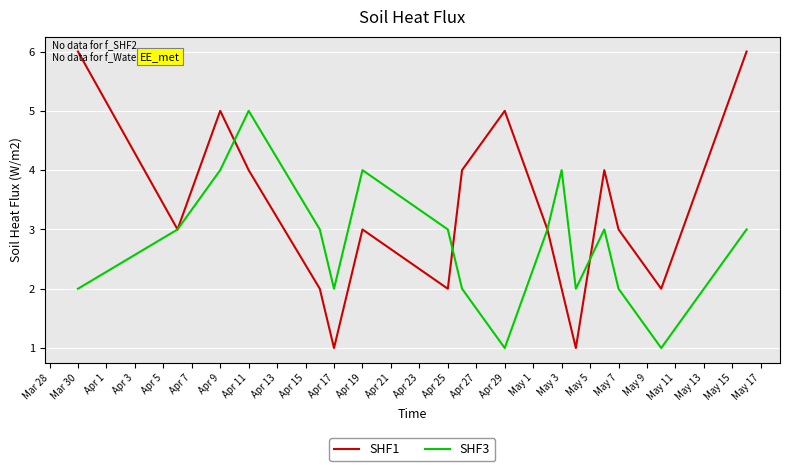

Which series has the largest total across all categories?

SHF1